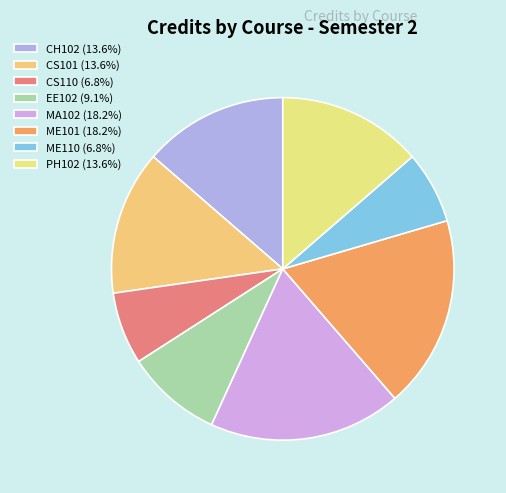

To the nearest percent, what portion does ME110 represent?

7%